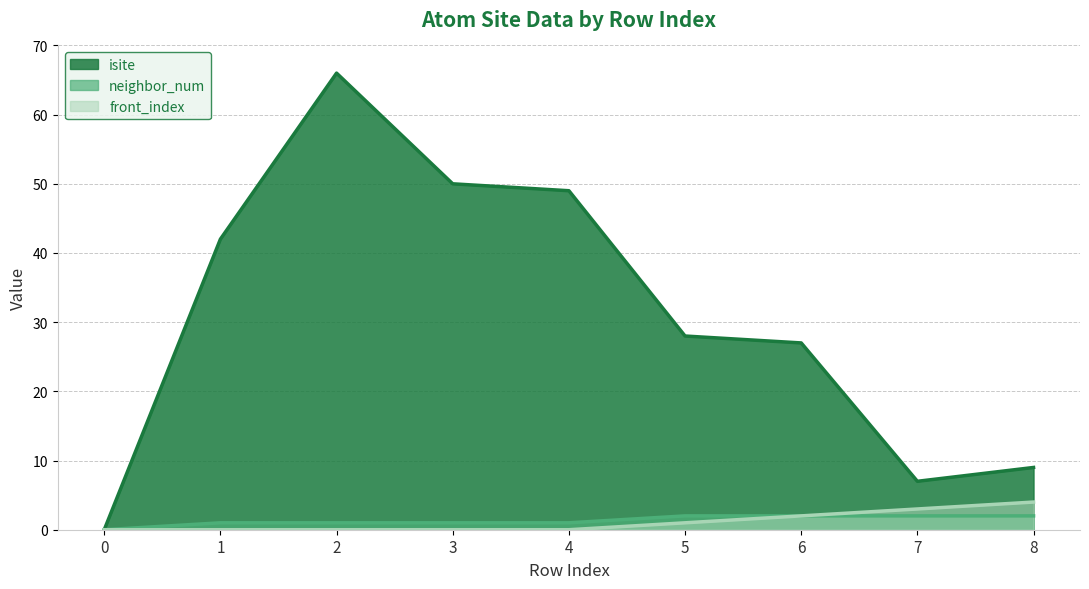

Which series has the largest total across all categories?

isite